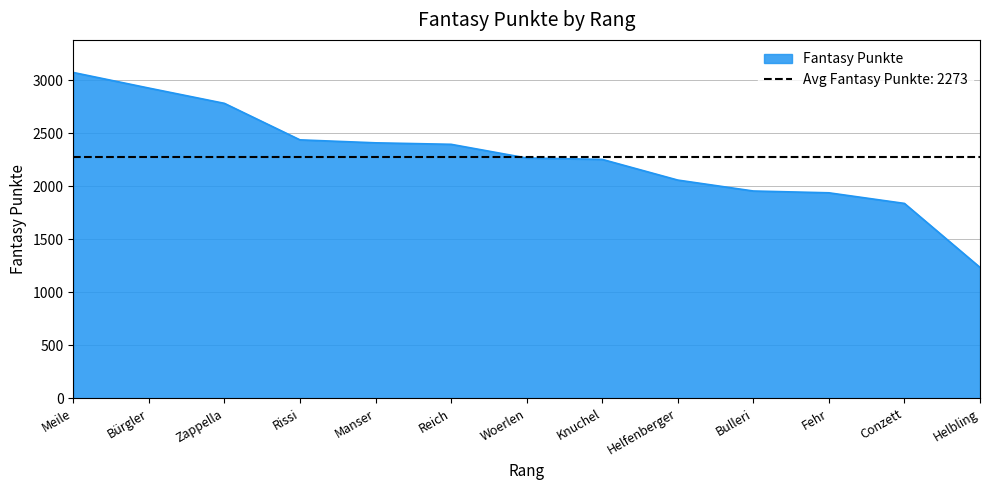

What is the value of the 7th point from the left?

2265